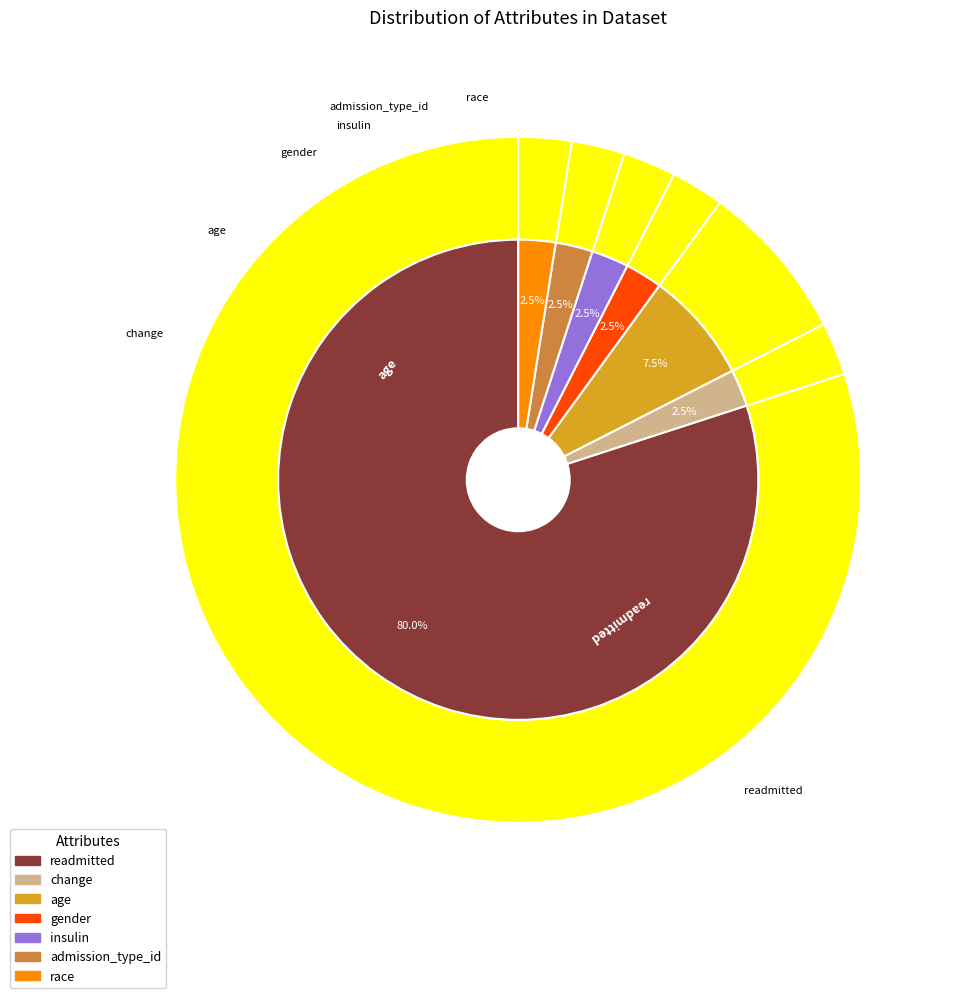

Which category has the biggest portion of the pie?

readmitted